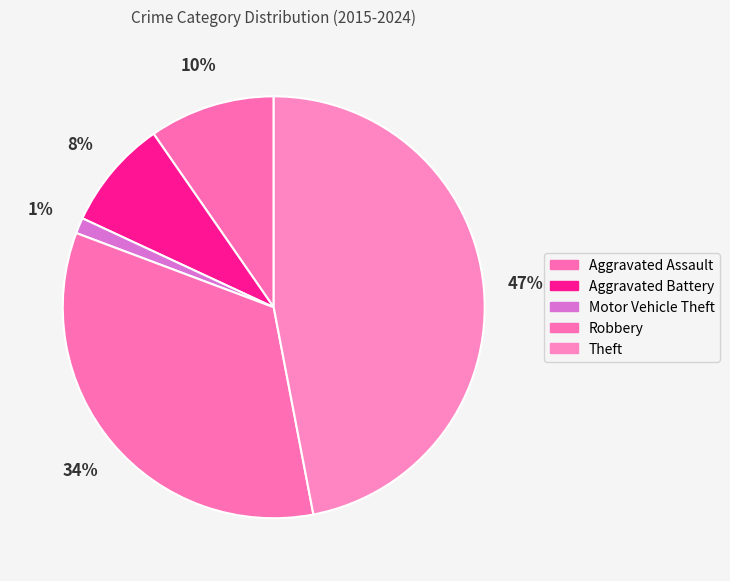

To the nearest percent, what is the difference between the largest and smallest slice percentages?

46%